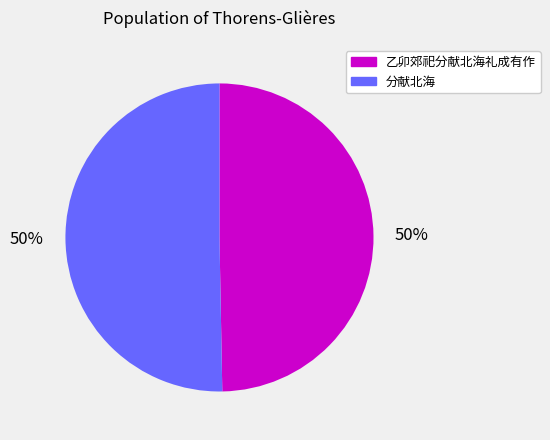

True or false: 乙卯郊祀分献北海礼成有作 accounts for 63% of the total.

False